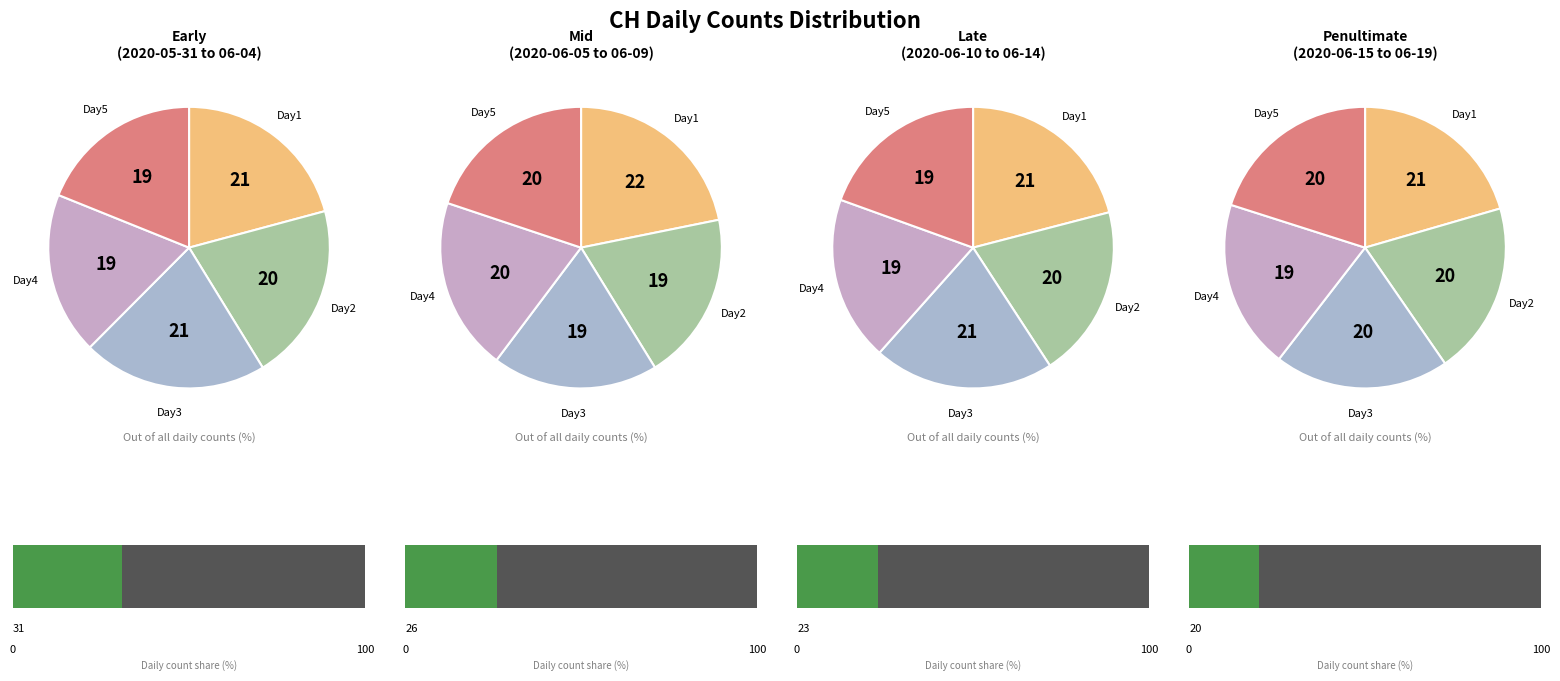

To the nearest percent, what is the difference between the 2020-06-09 and 2020-06-14 slice percentages?

1%